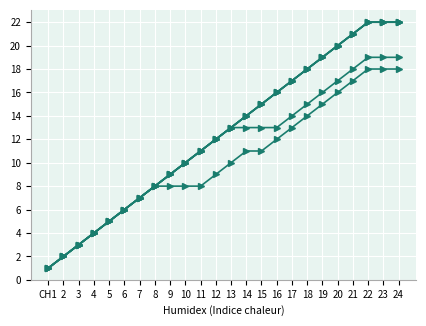

What is the total value across all series at 23?

125